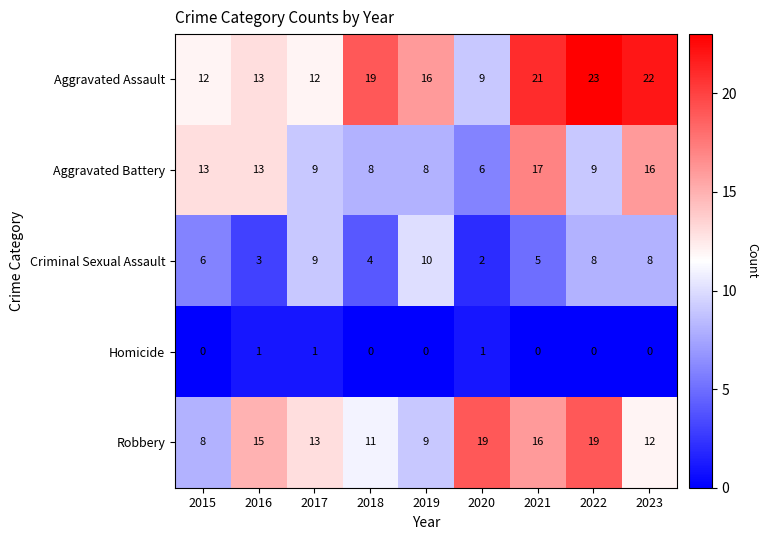

How many data points in Homicide are above 0?

3